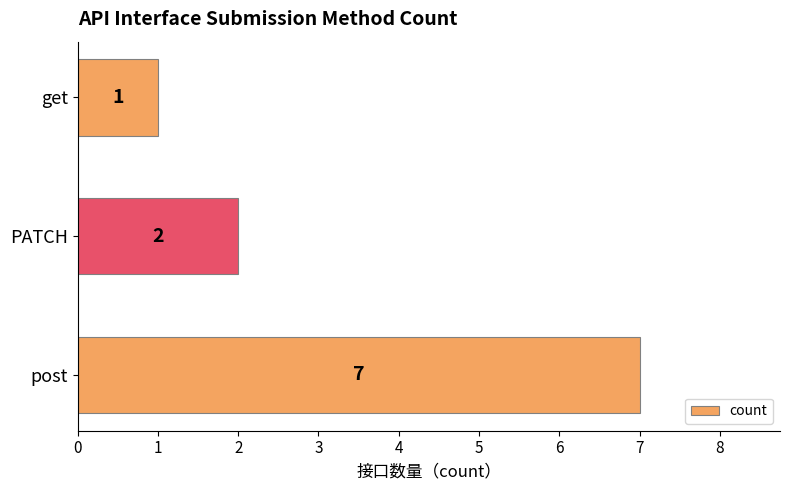

What is the difference between the maximum and second lowest values?

5